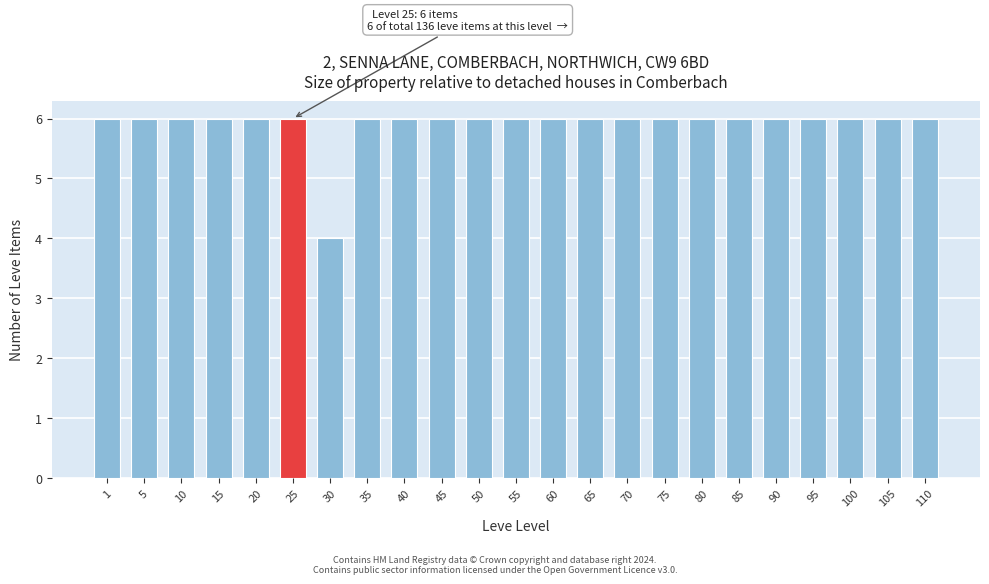

Reading right to left, transcribe all the data shown in this chart.

6	6	6	6	6	6	6	6	6	6	6	6	6	6	6	6	4	6	6	6	6	6	6